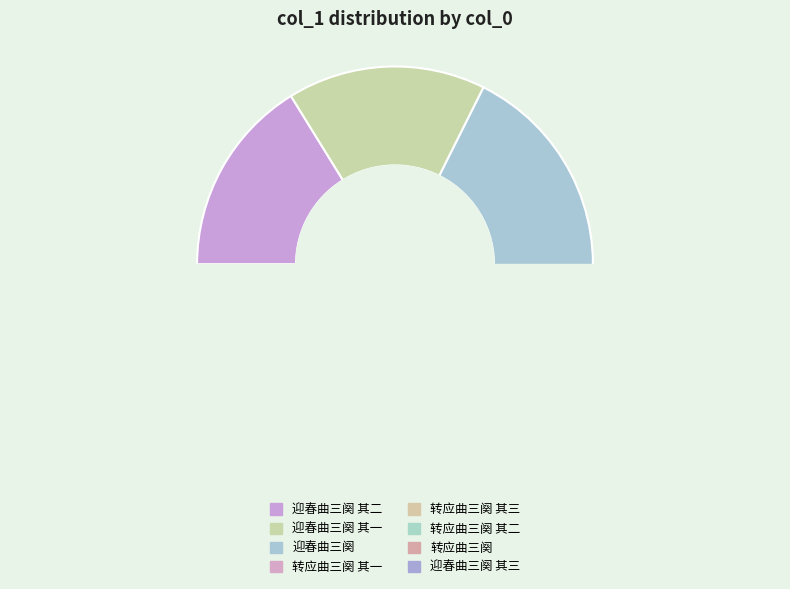

Which category has the biggest portion of the pie?

迎春曲三阕